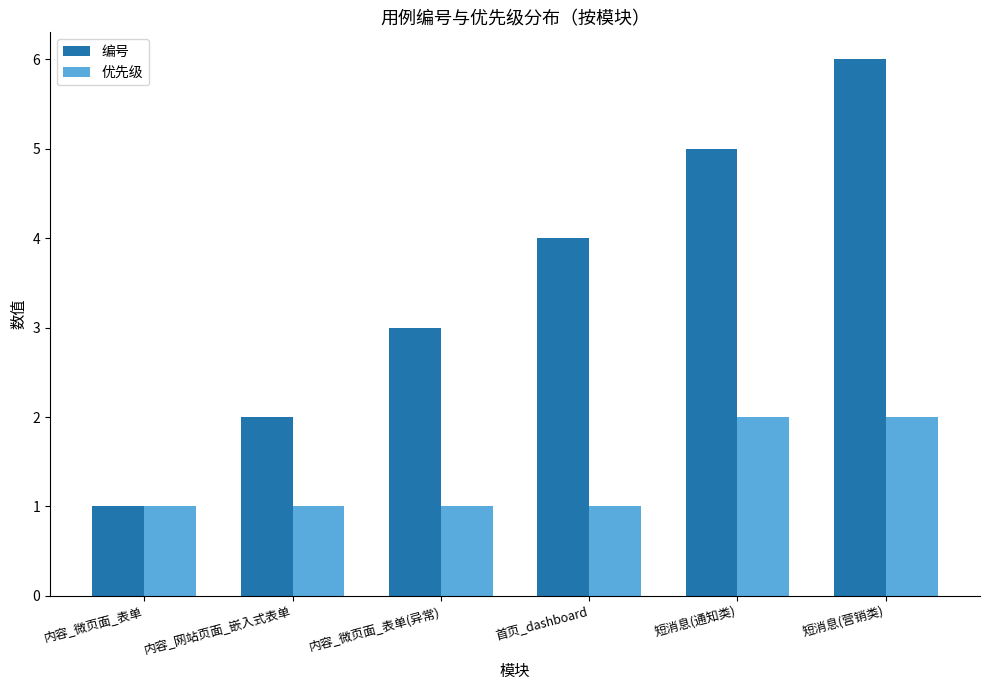

Rank the series at 内容_微页面_表单(异常) from highest to lowest value.

编号, 优先级